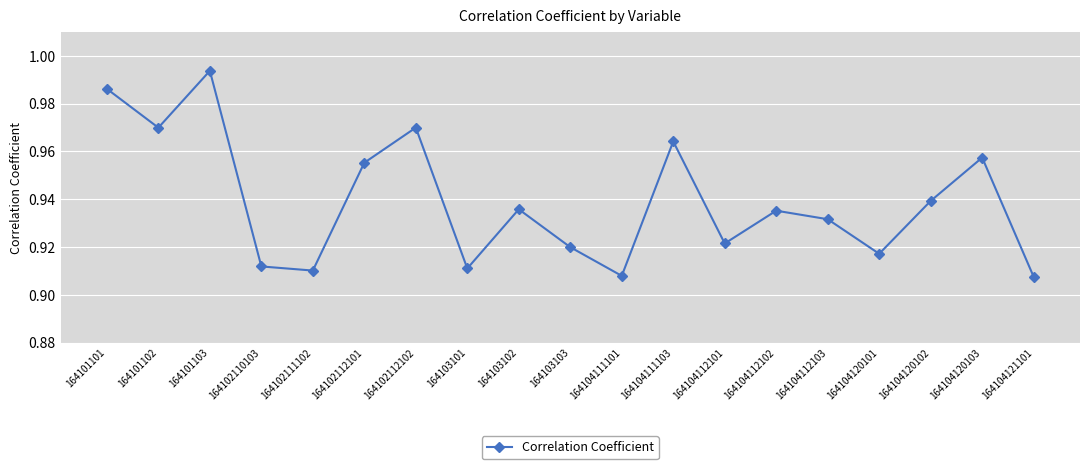

True or false: there are more than 2 points higher than both neighbors.

True